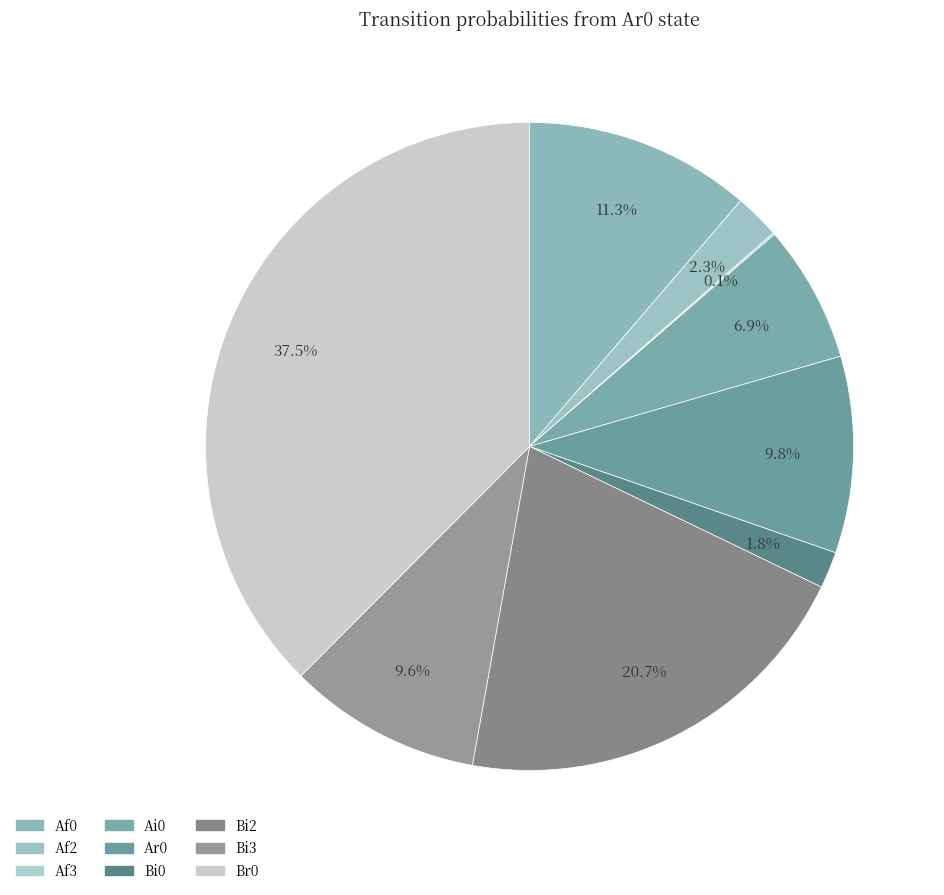

Count the number of slices in the pie.

9